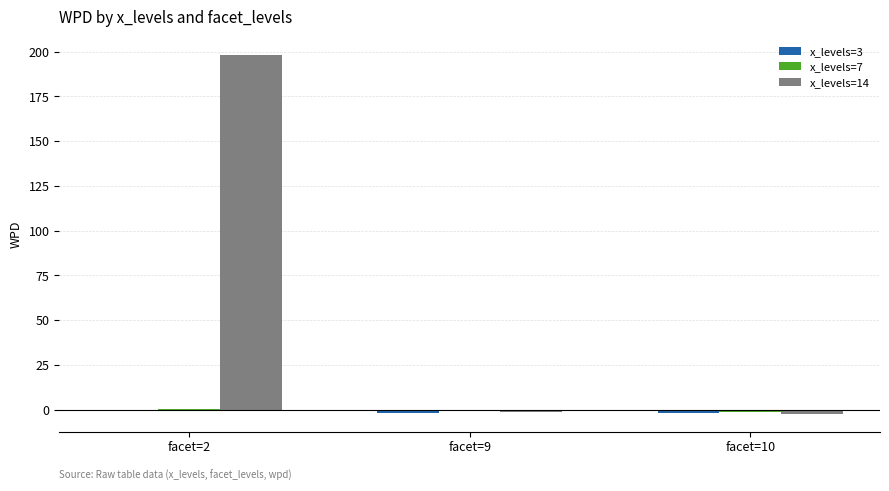

Which series has the largest total across all categories?

x_levels=14